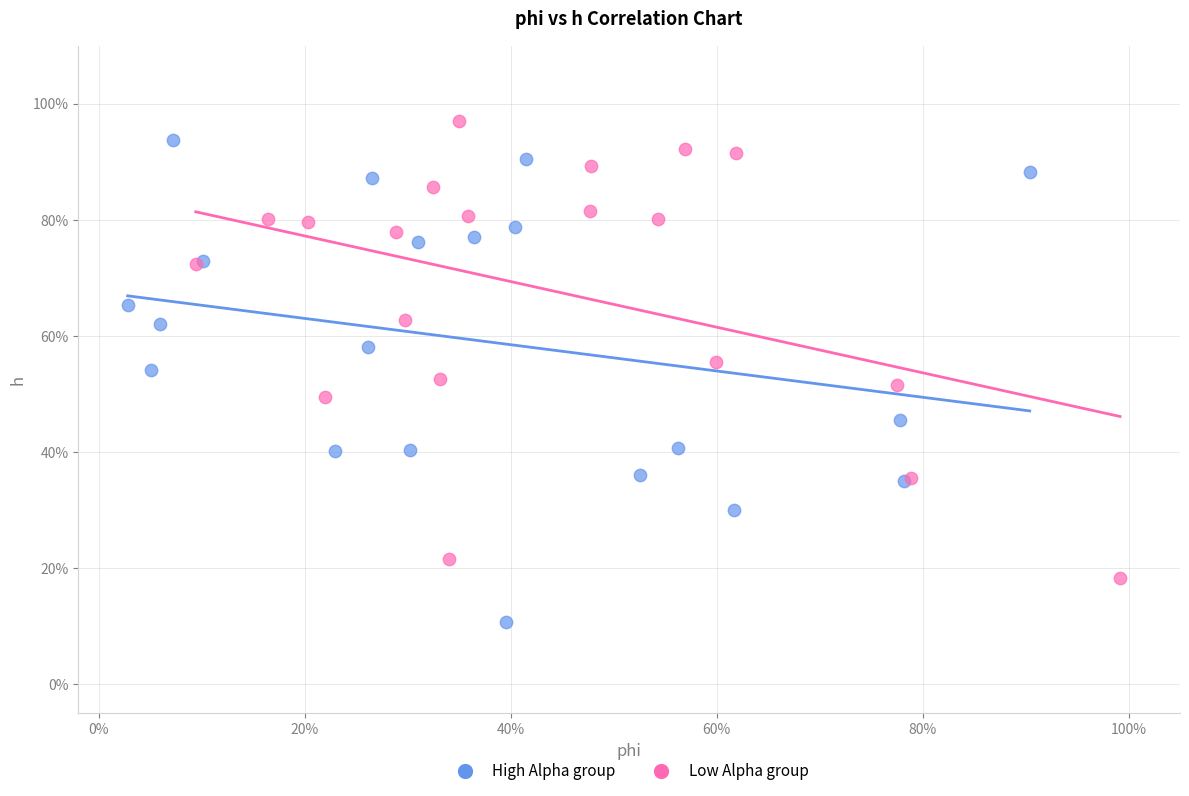

Which series has the widest spread of Y values?

High Alpha group